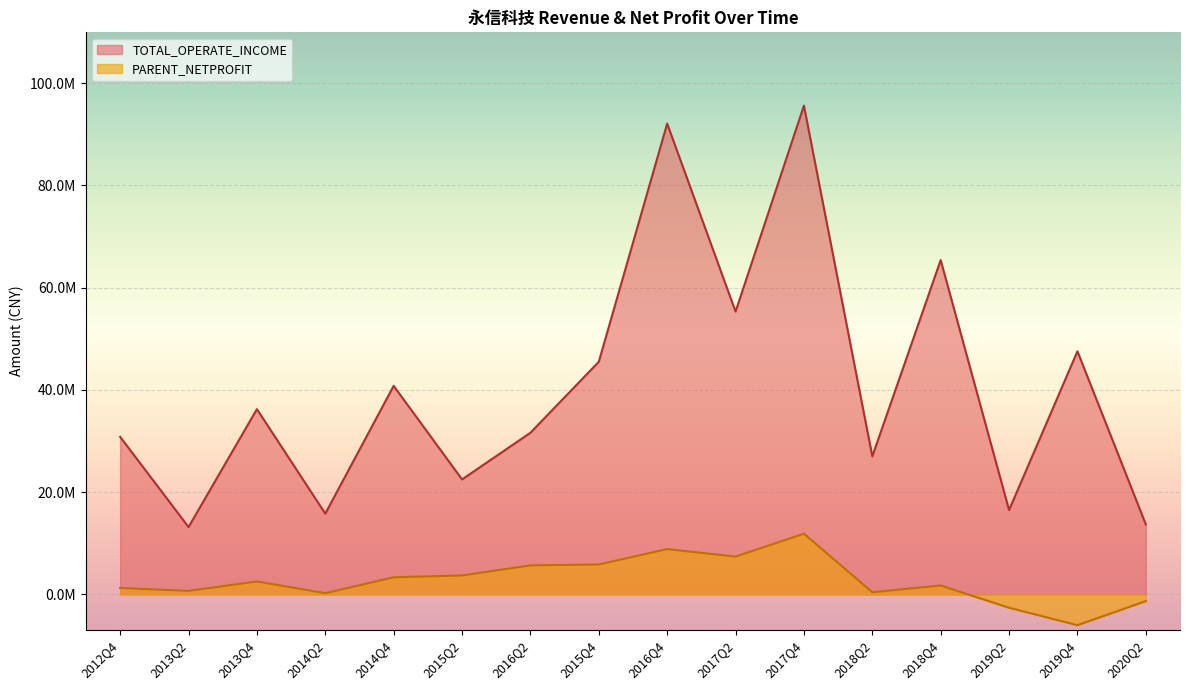

True or false: TOTAL_OPERATE_INCOME and PARENT_NETPROFIT cross at least once.

False